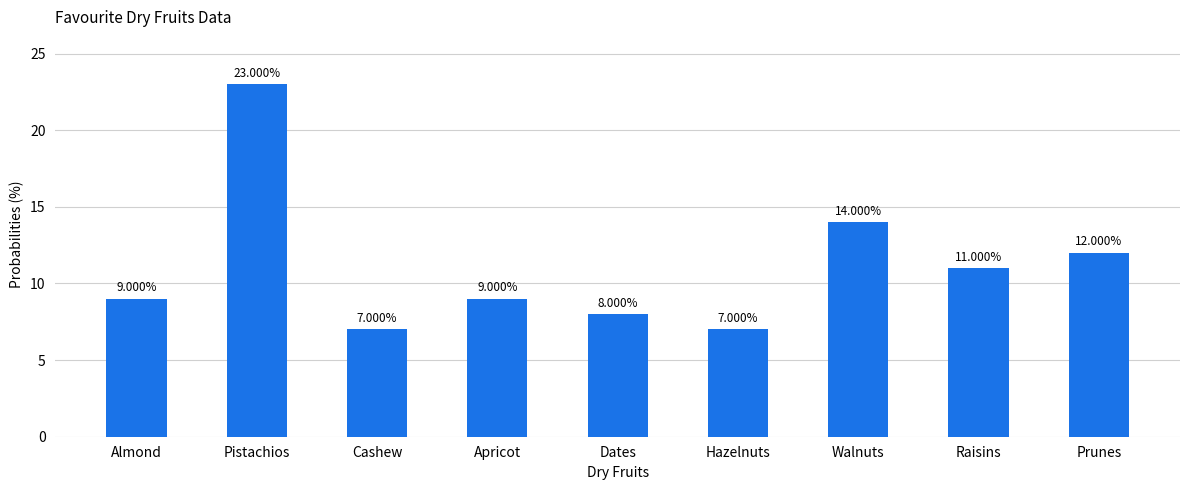

What is the ratio of the value at Apricot to the value at Hazelnuts?

1.3